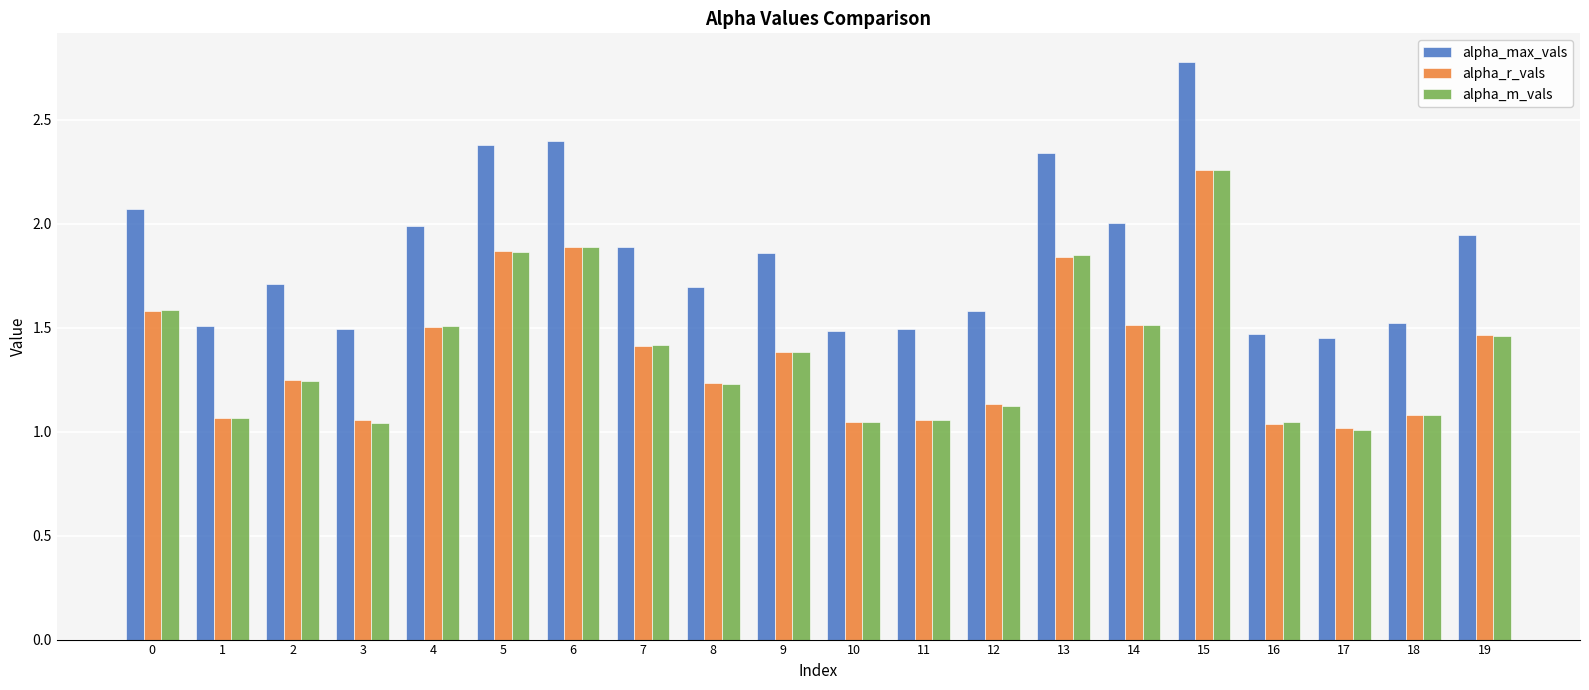

What is the approximate value of alpha_max_vals at 14?

2.0